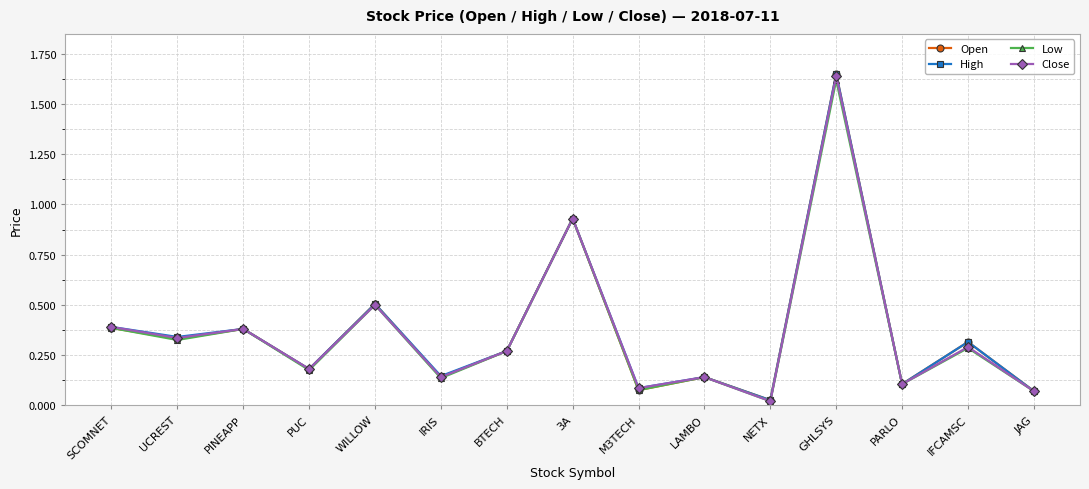

How many data points does each series have?

15